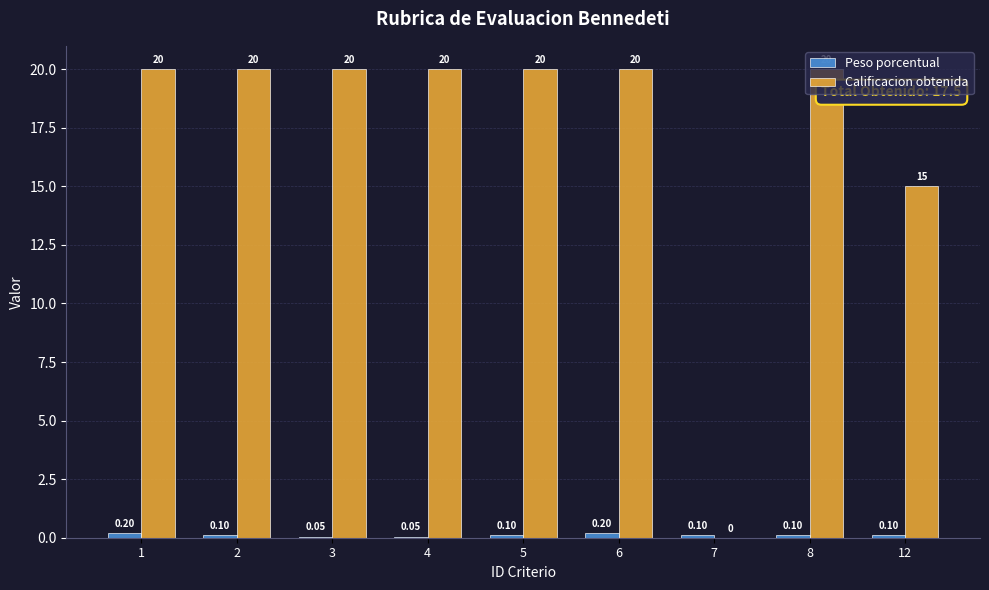

What is the total value across all series at 7?

0.1